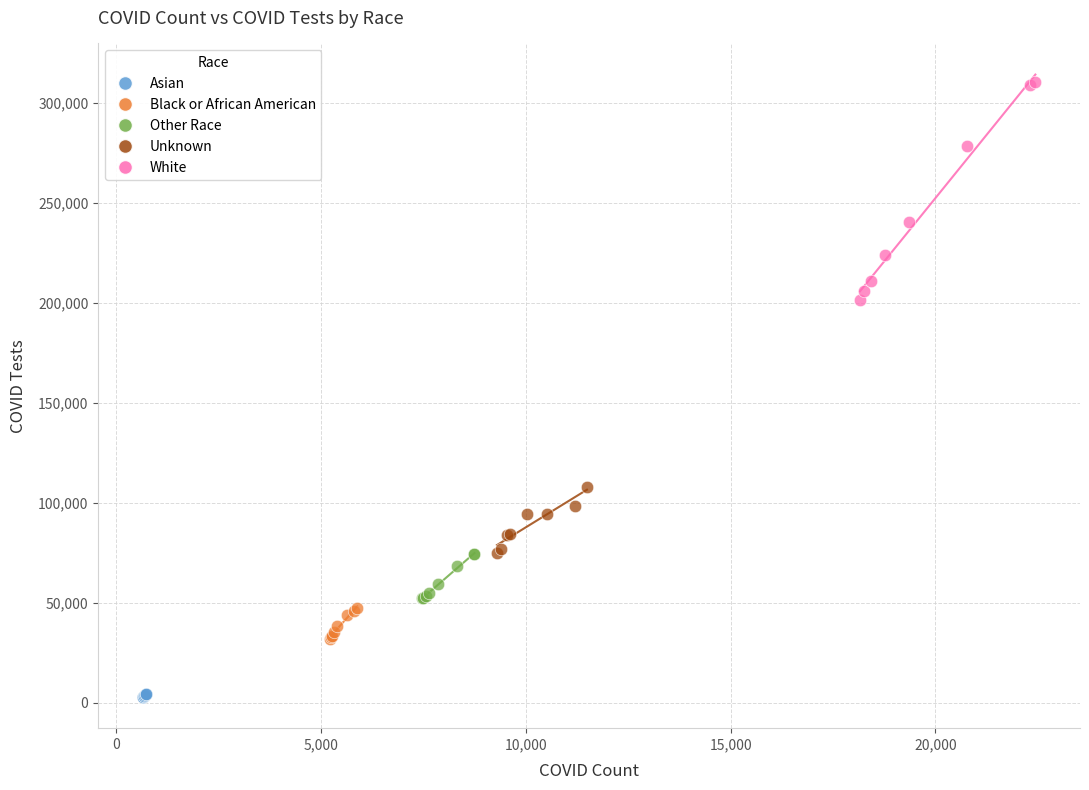

Which series reaches the maximum Y coordinate?

White